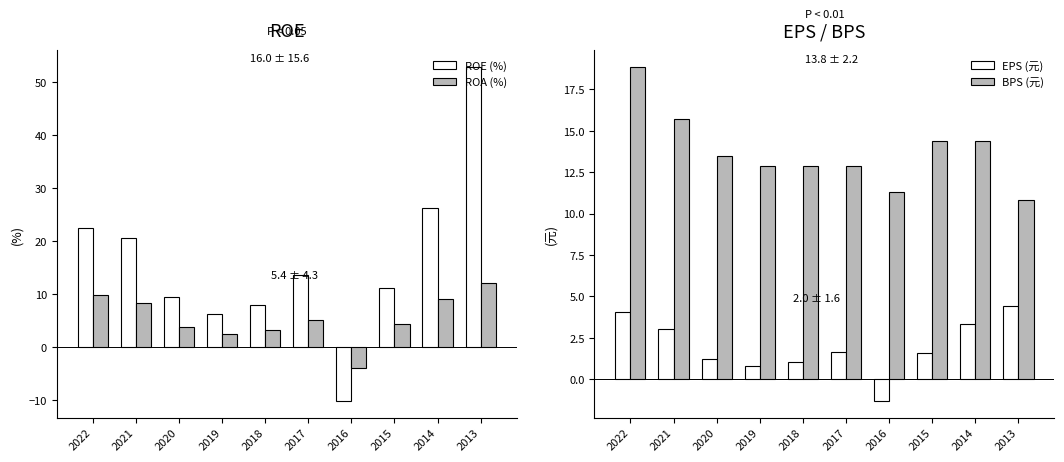

What is the sum of all ROE (%) values?

159.7